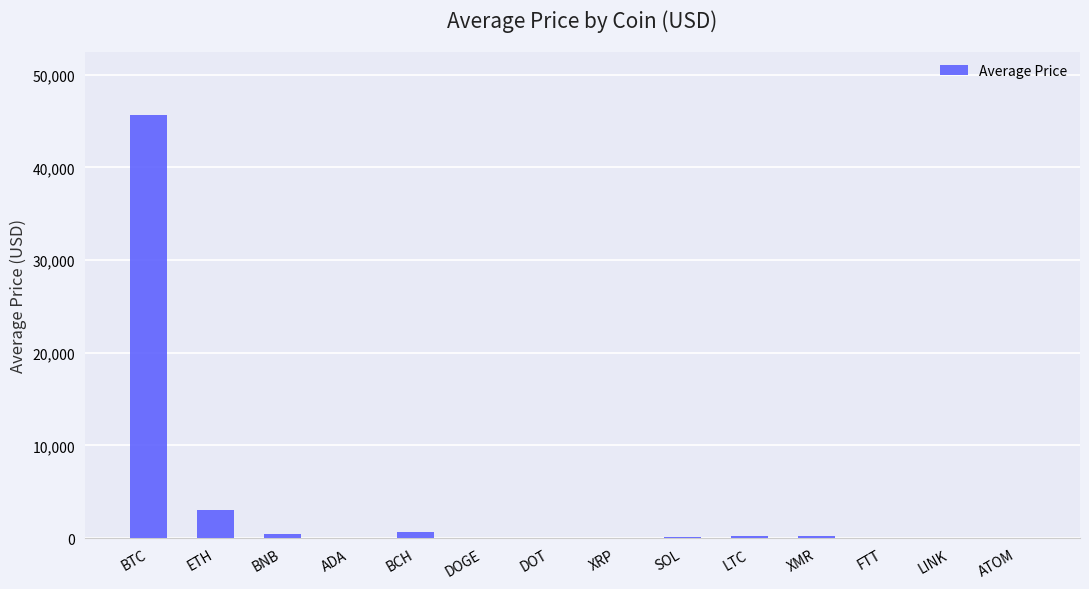

What is the sum of all values?

50382.4